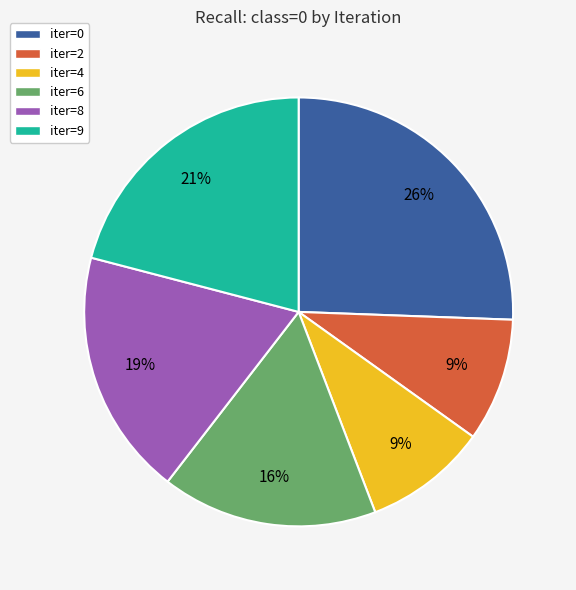

Count the number of slices in the pie.

6